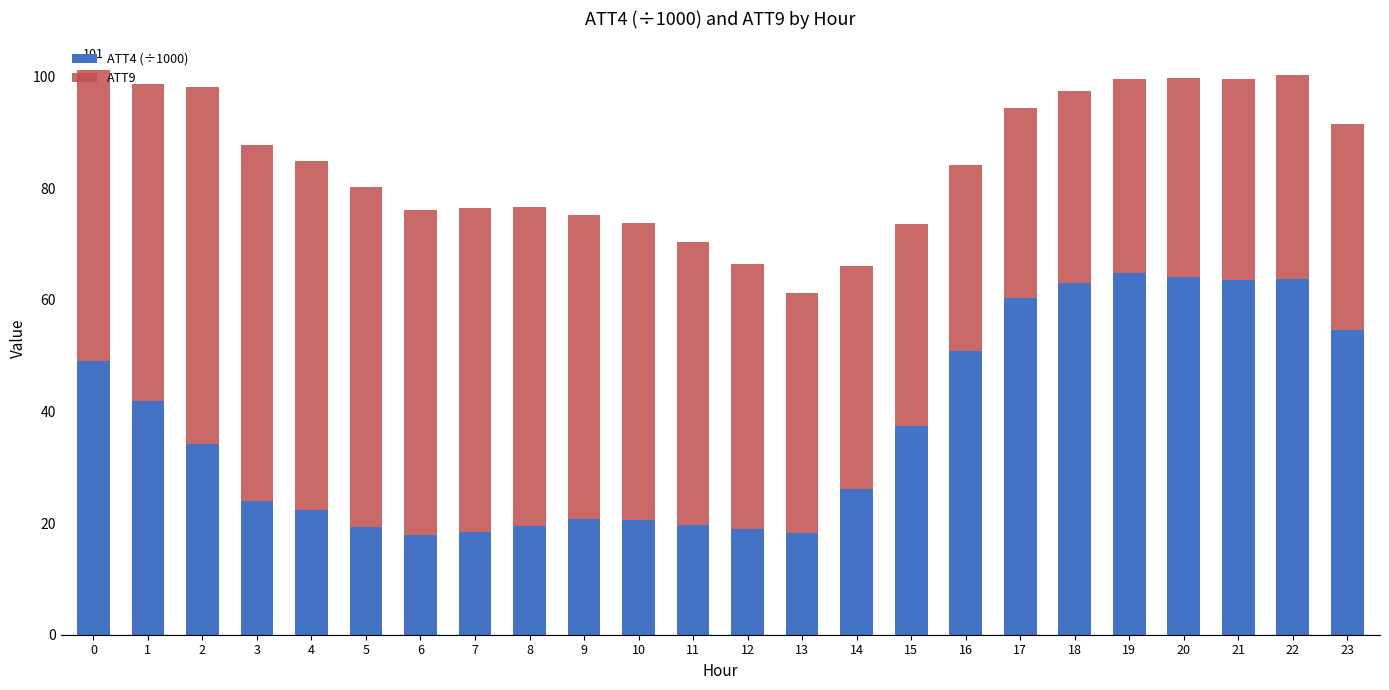

The ATT4 (÷1000) series shows 33.9 at 9. True or false?

False